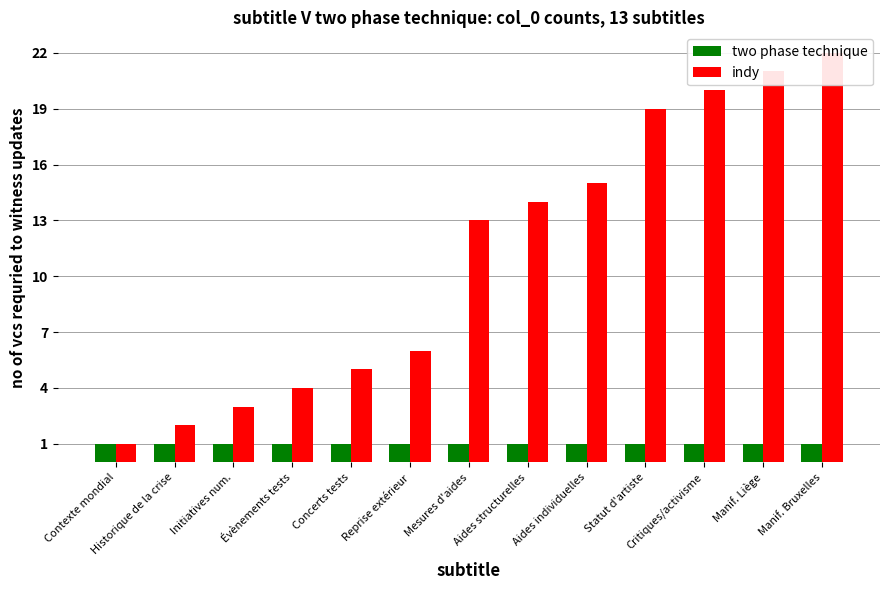

Which series has the widest spread of values?

indy